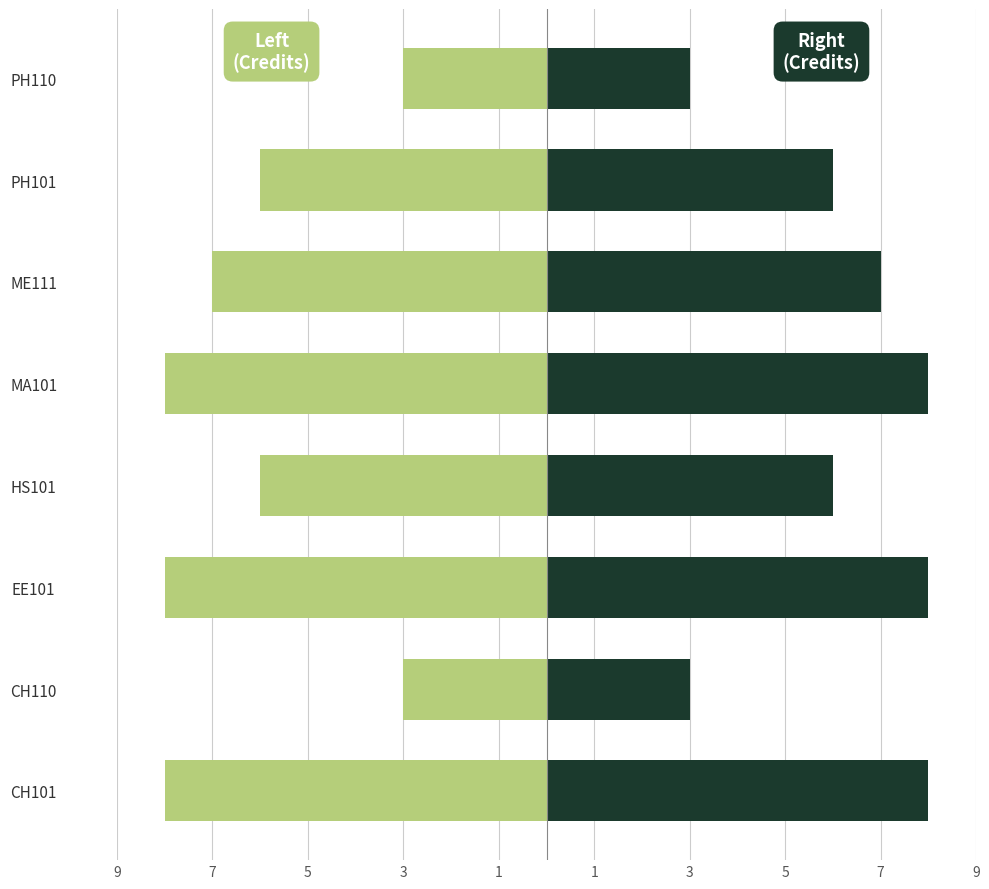

Reading right to left, list all the values displayed in this chart.

Credit: -3	-6	-7	-8	-6	-8	-3	-8
Credit (Right): 3	6	7	8	6	8	3	8